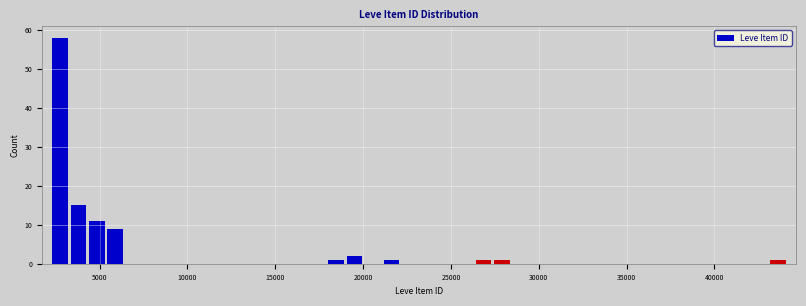

Around what value on the x-axis is the tallest bar? Give the approximate position of its centre, as read against the axis.

3000